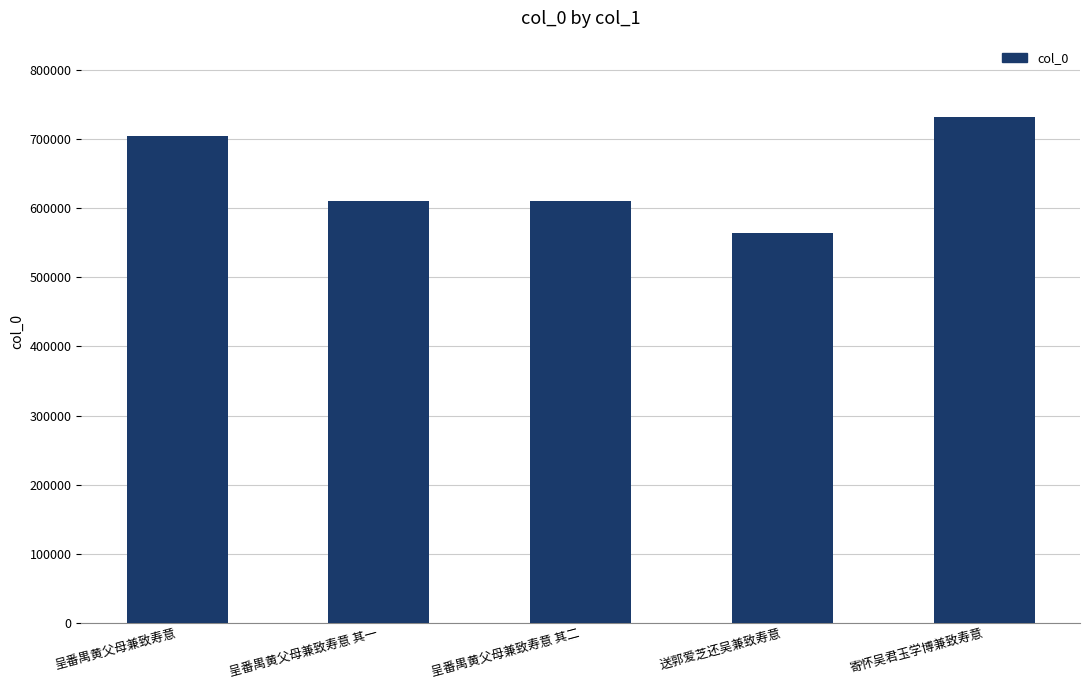

What is the change in value from 呈番禺黄父母兼致寿意 to 呈番禺黄父母兼致寿意 其一?

-93642